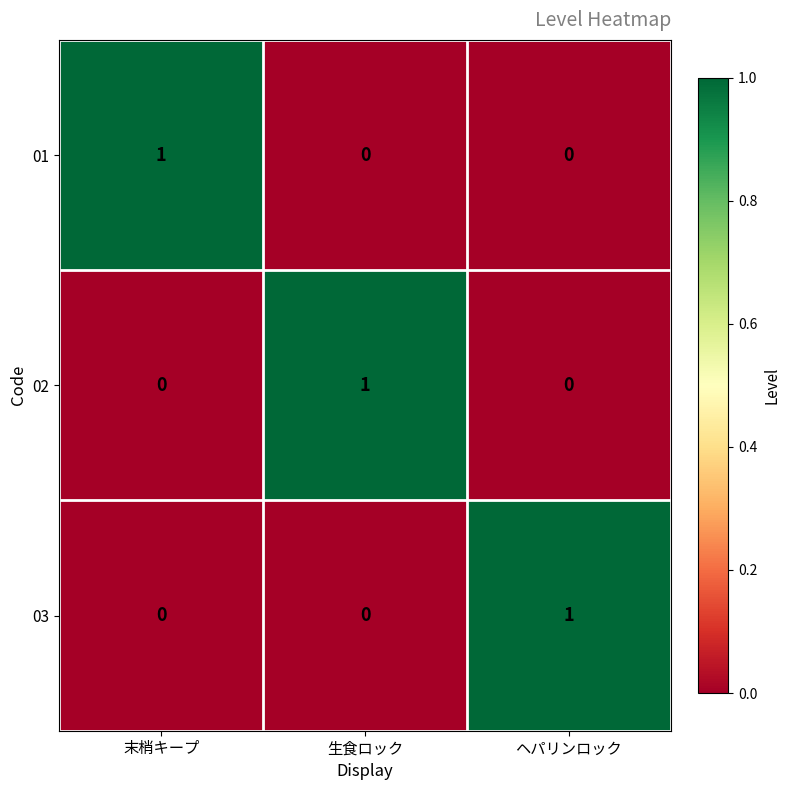

How many data points does each series have?

3